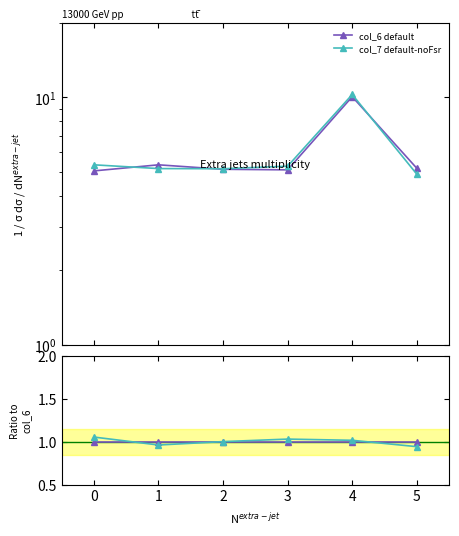

Where do col_6 default and col_7 default-noFsr first cross each other?

0 and 1